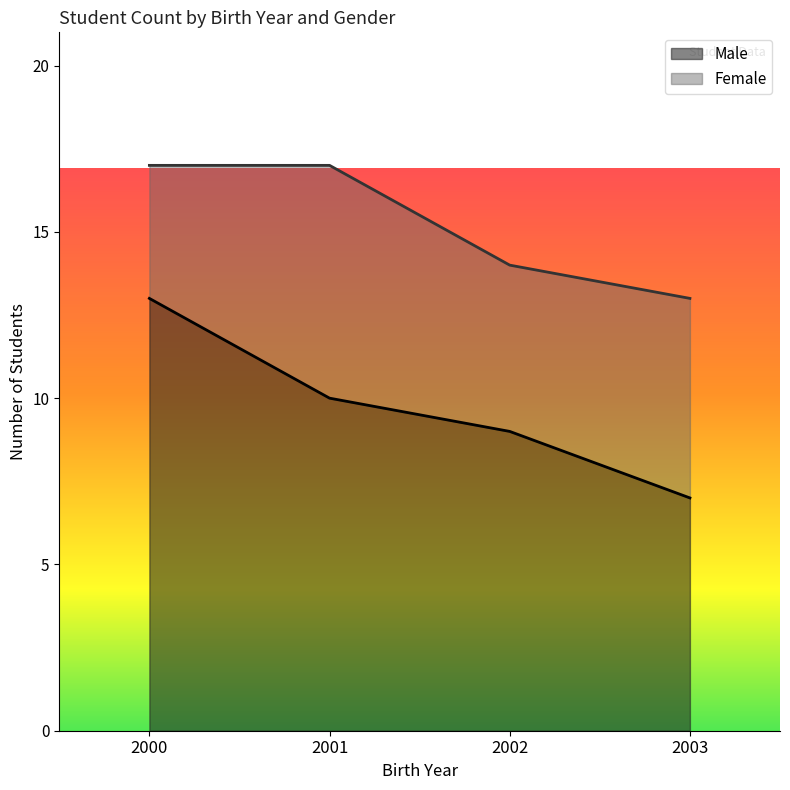

Where does the data first go above 10?

2000